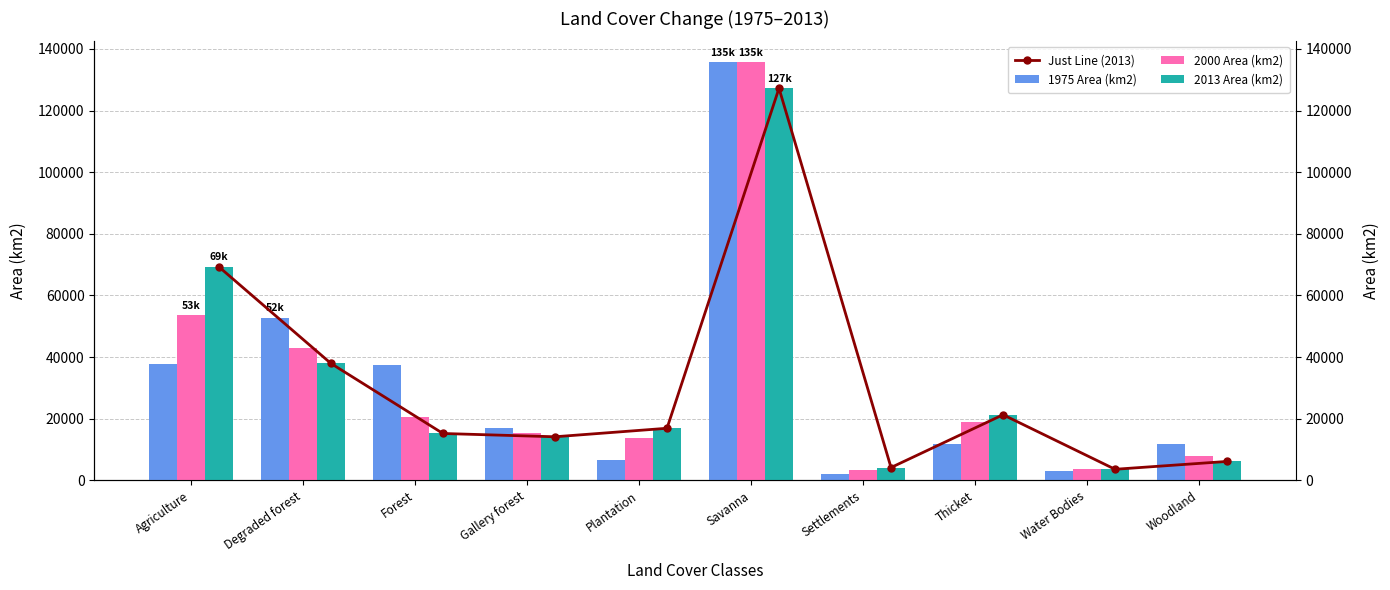

What is the sum of the Just Line (2013) values at Water Bodies and Woodland?

9716